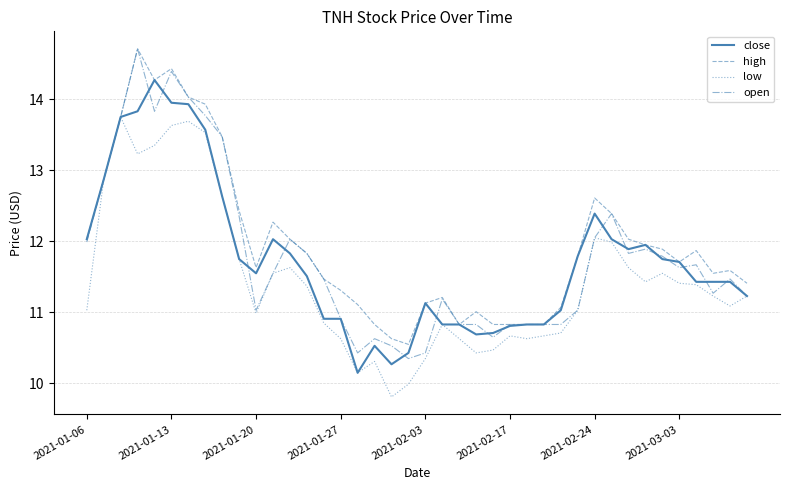

What is the highest value of the open series?

14.7